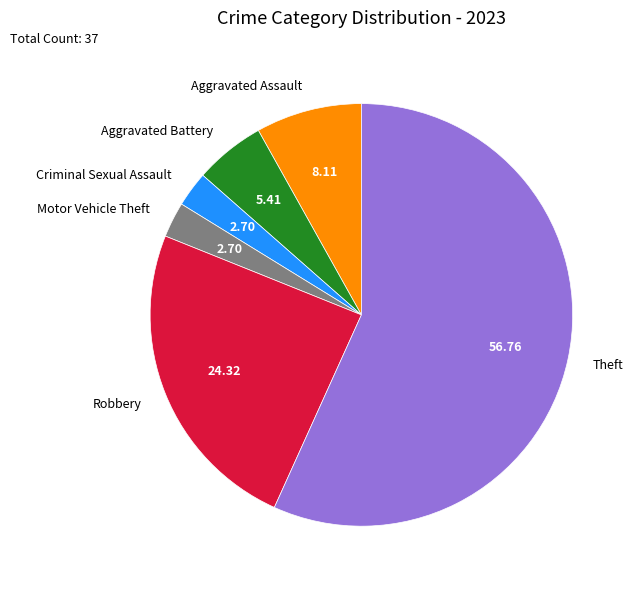

The Motor Vehicle Theft slice represents 9% of the pie. True or false?

False